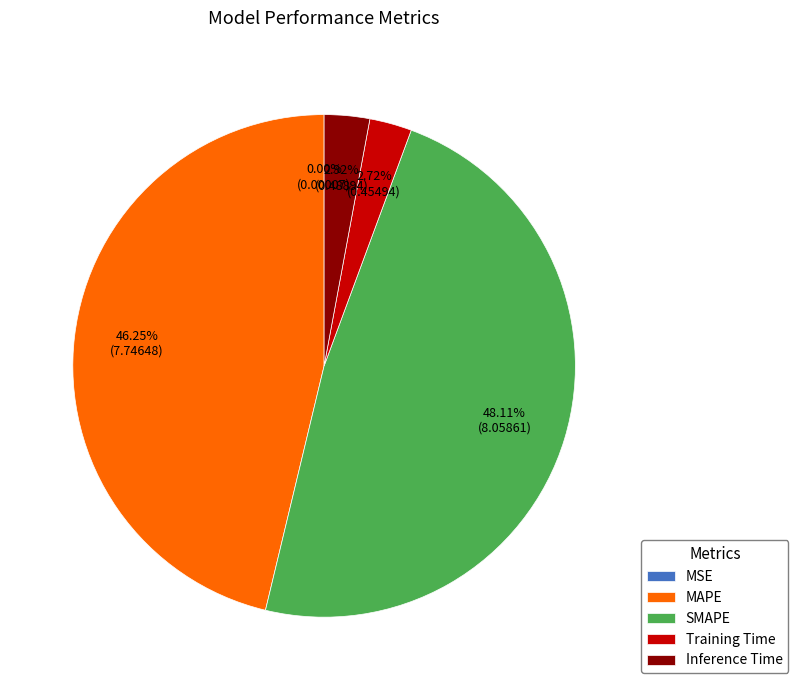

True or false: MAPE accounts for 46% of the total.

True